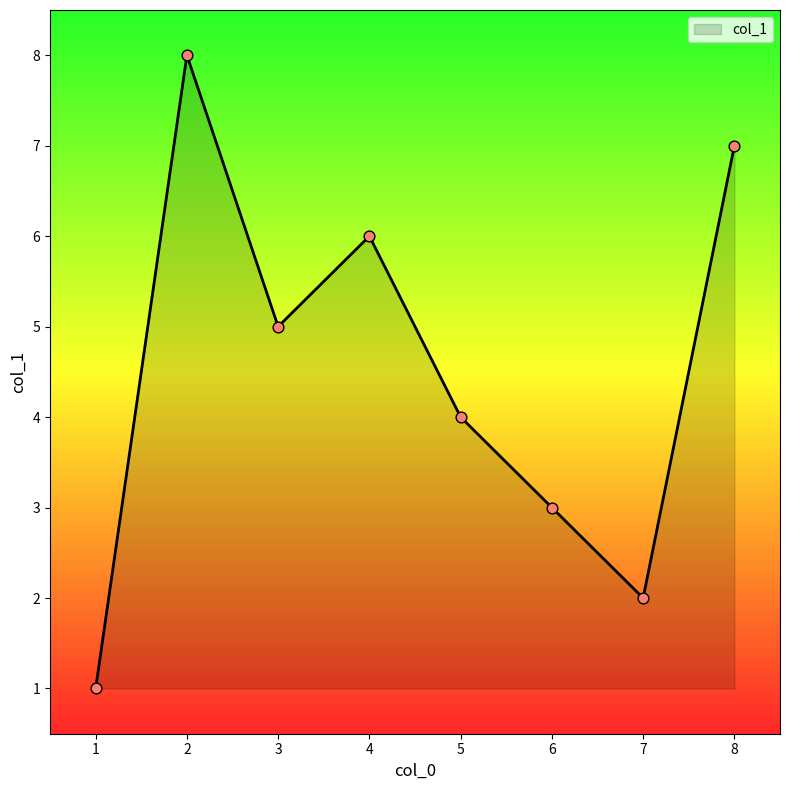

What is the change in value from 1 to 4?

+5